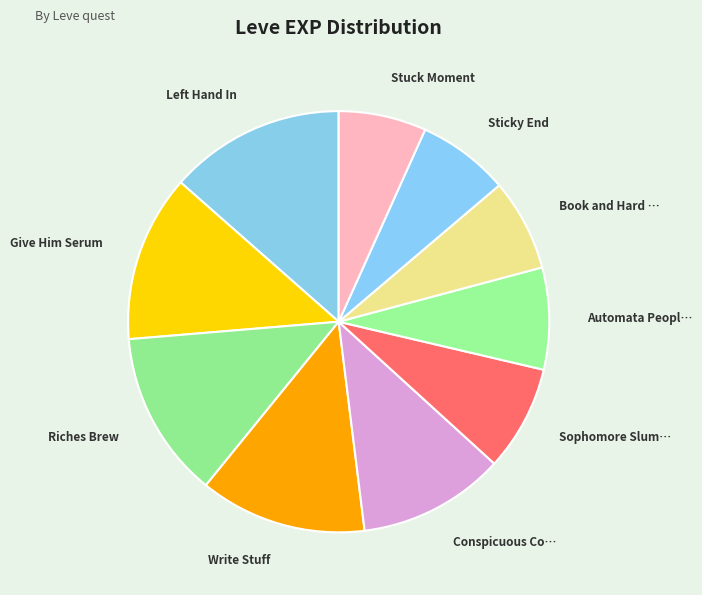

Is the sum of Give Him Serum and Riches Brew greater than half?

No